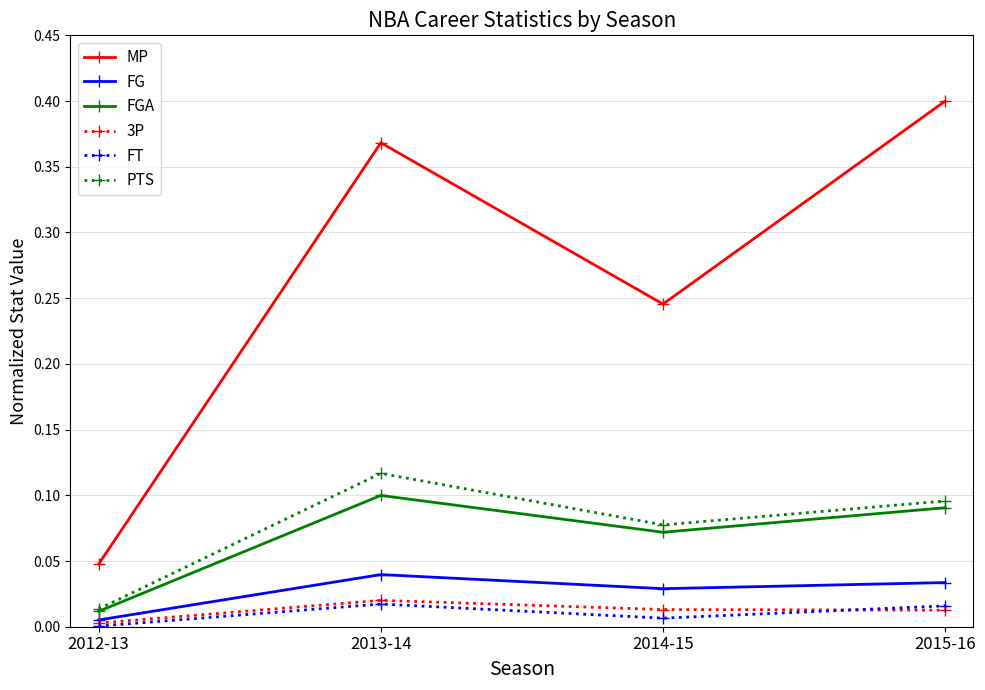

Rank the categories by FGA value from highest to lowest.

2013-14, 2015-16, 2014-15, 2012-13